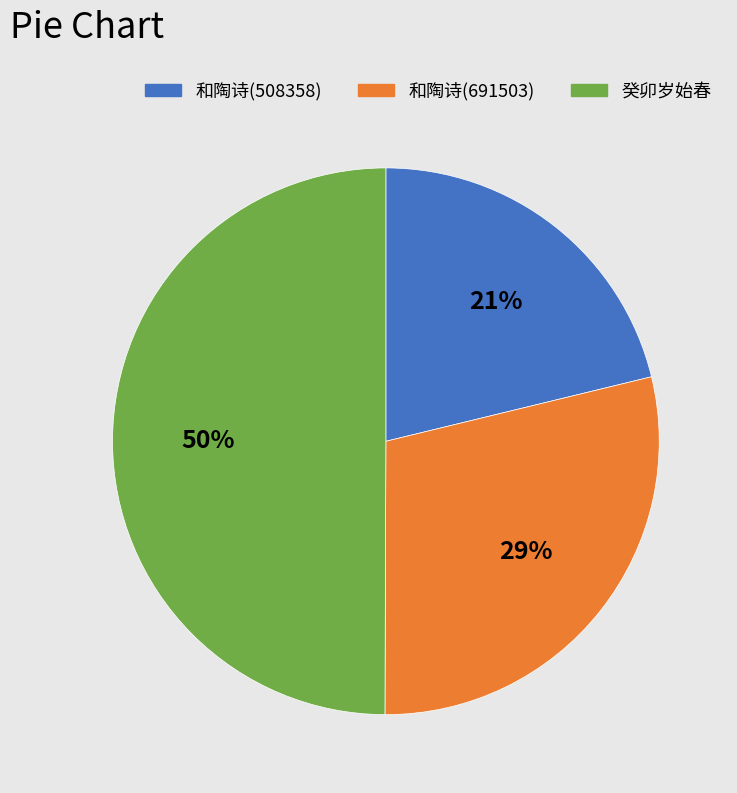

Count the number of slices in the pie.

3